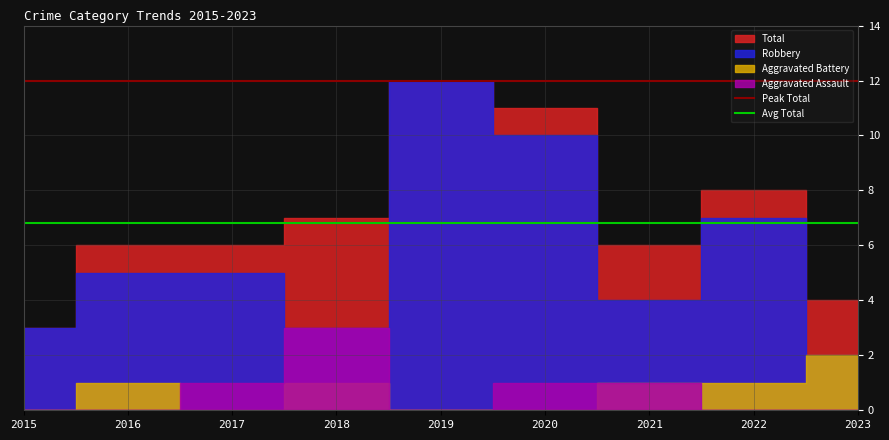

What is the greatest value displayed?

12.0